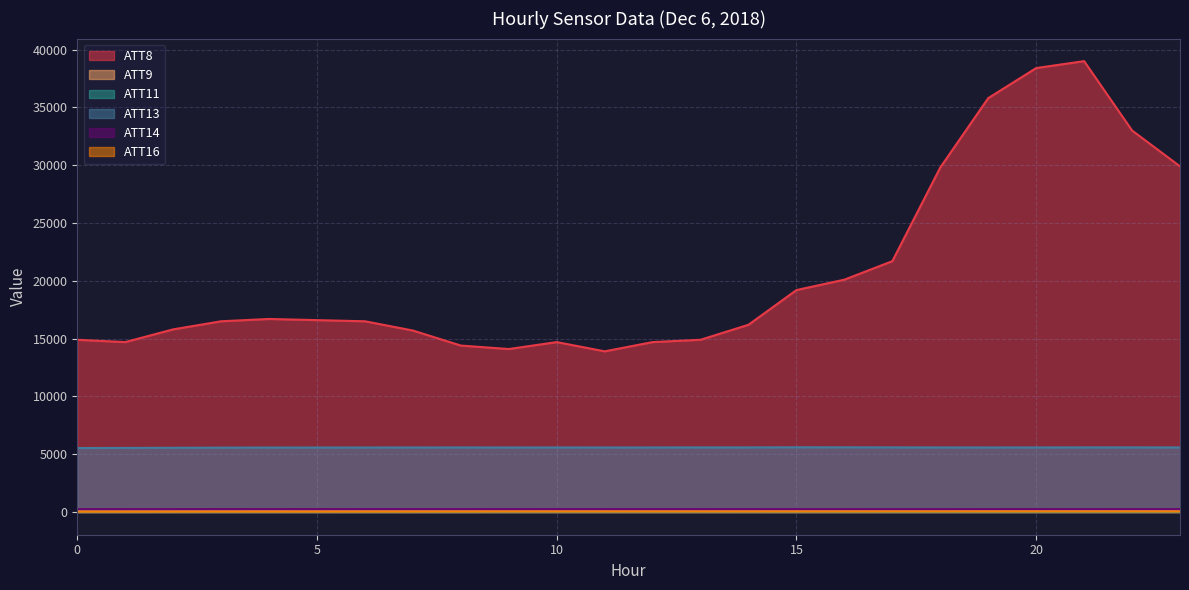

True or false: ATT8 and ATT9 intersect in this chart.

False